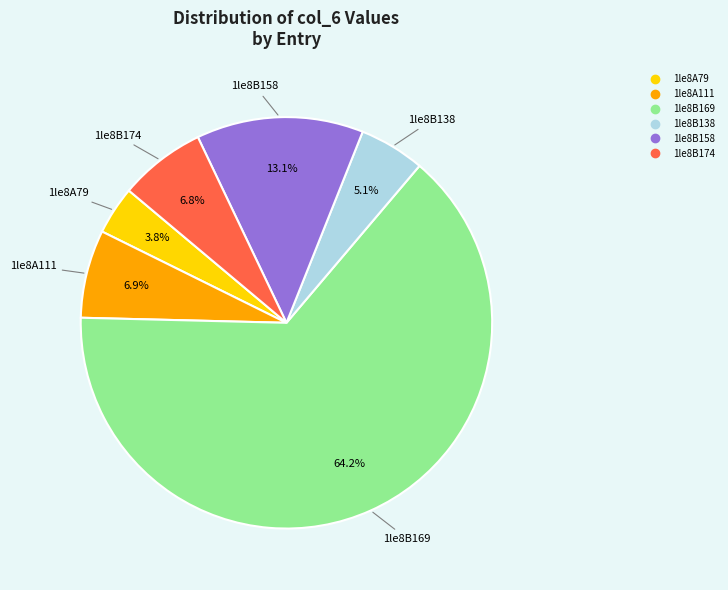

How many slices are in this pie chart?

6